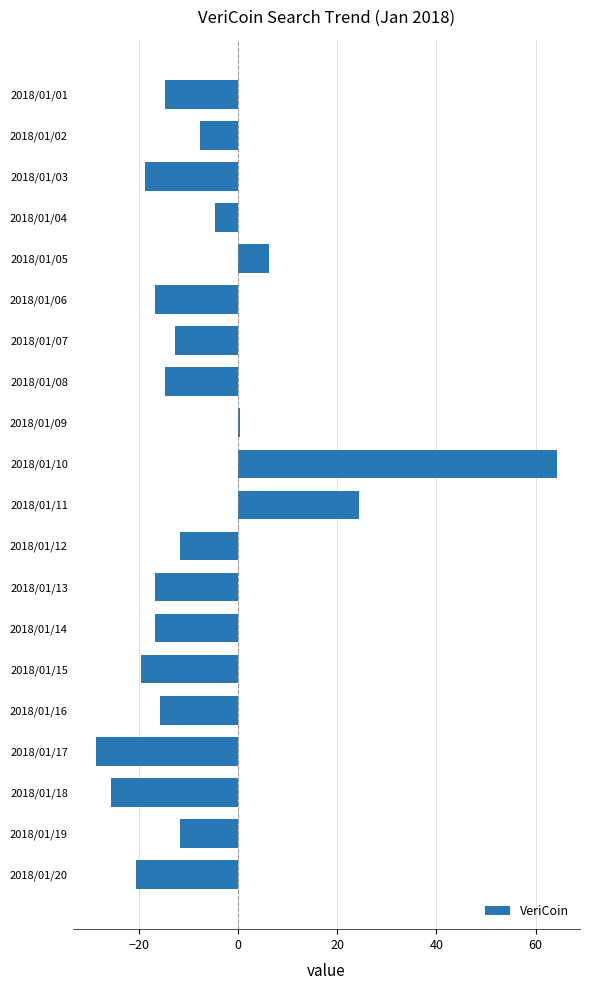

True or false: the data shows -18.7 at 2018/01/03.

True